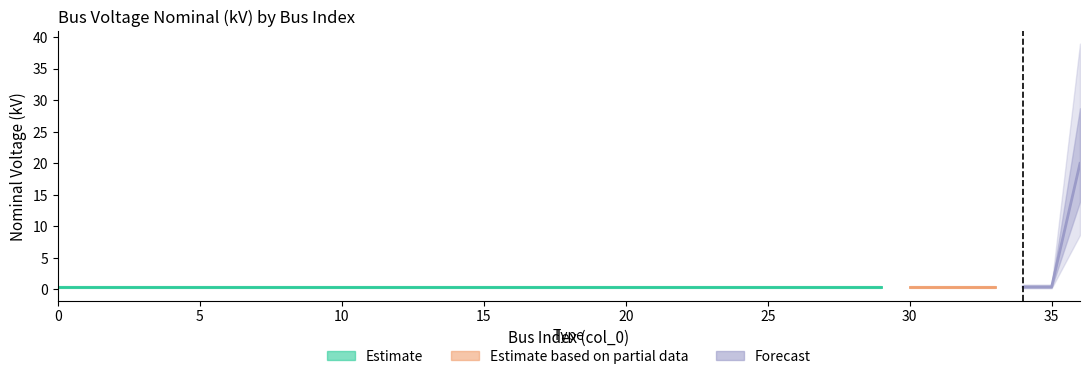

List the labels in order of value, smallest first.

0, 1, 2, 3, 4, 5, 6, 7, 8, 9, 10, 11, 12, 13, 14, 15, 16, 17, 18, 19, 20, 21, 22, 23, 24, 25, 26, 27, 28, 29, 30, 31, 32, 33, 34, 35, 36